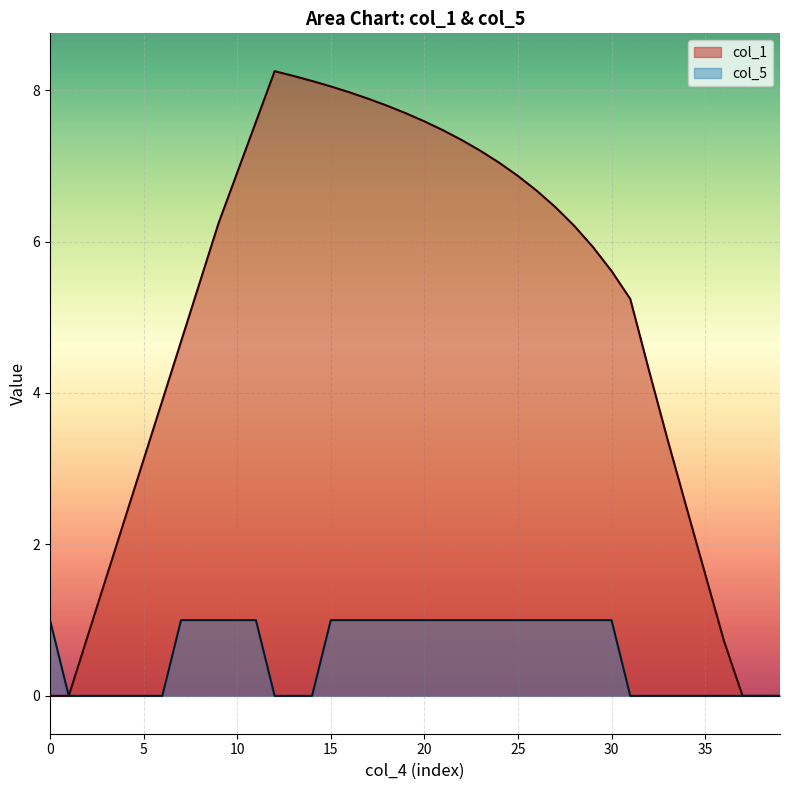

Rank the series by their maximum value, from highest to lowest.

col_1, col_5